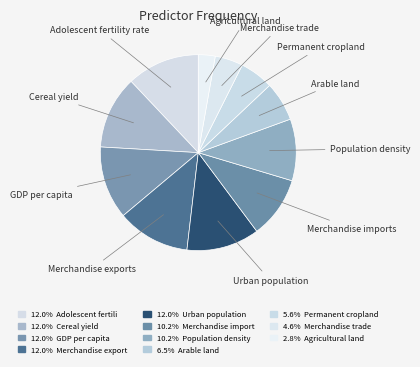

To the nearest percent, what is the difference between the largest and smallest slice percentages?

9%